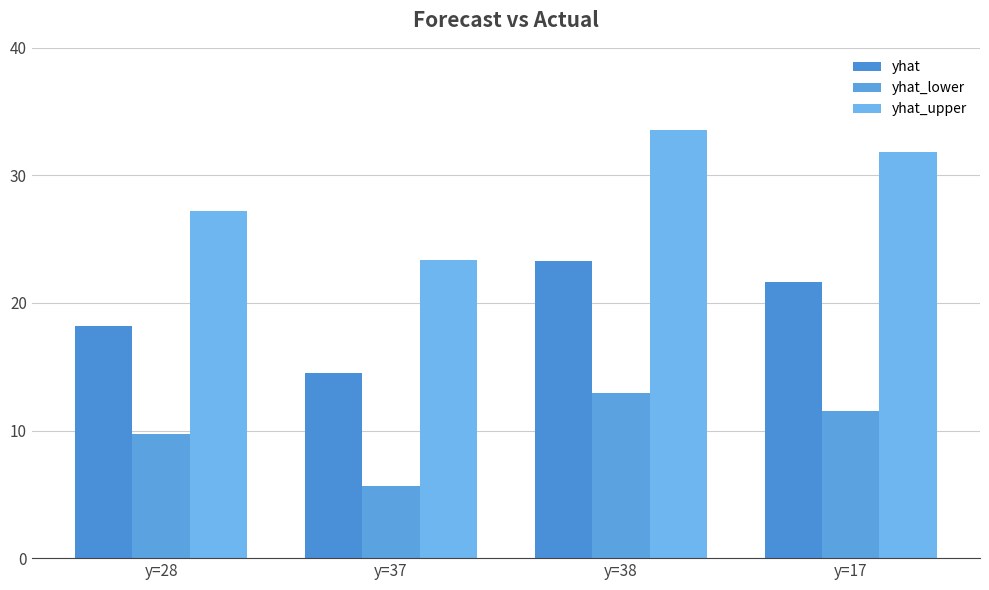

Count the number of data series in this chart.

3